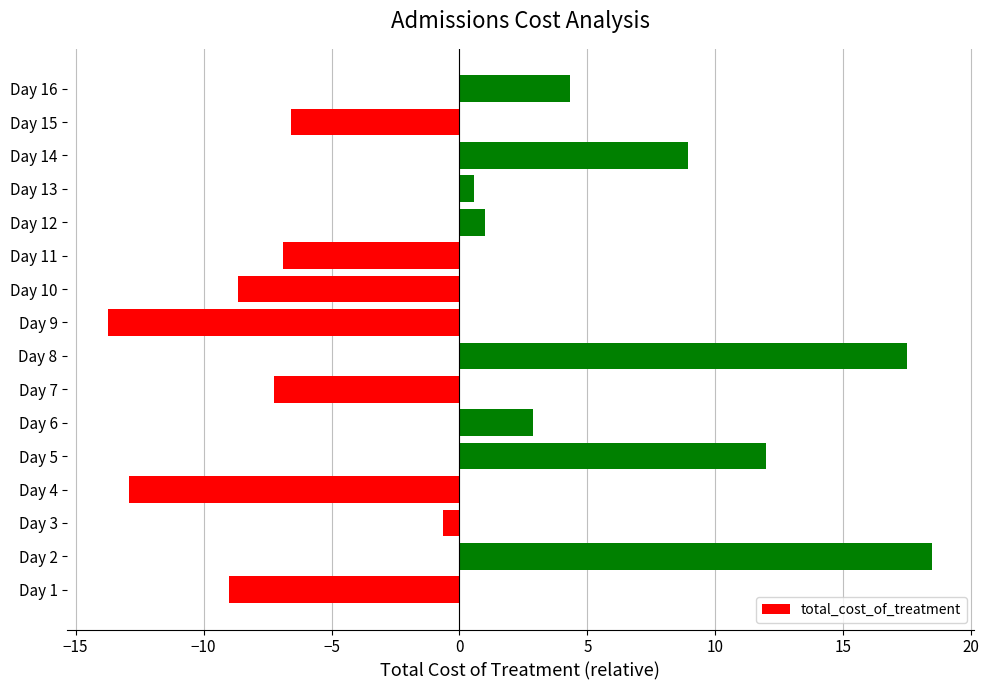

Which has a higher value, Day 15 or Day 1?

Day 15